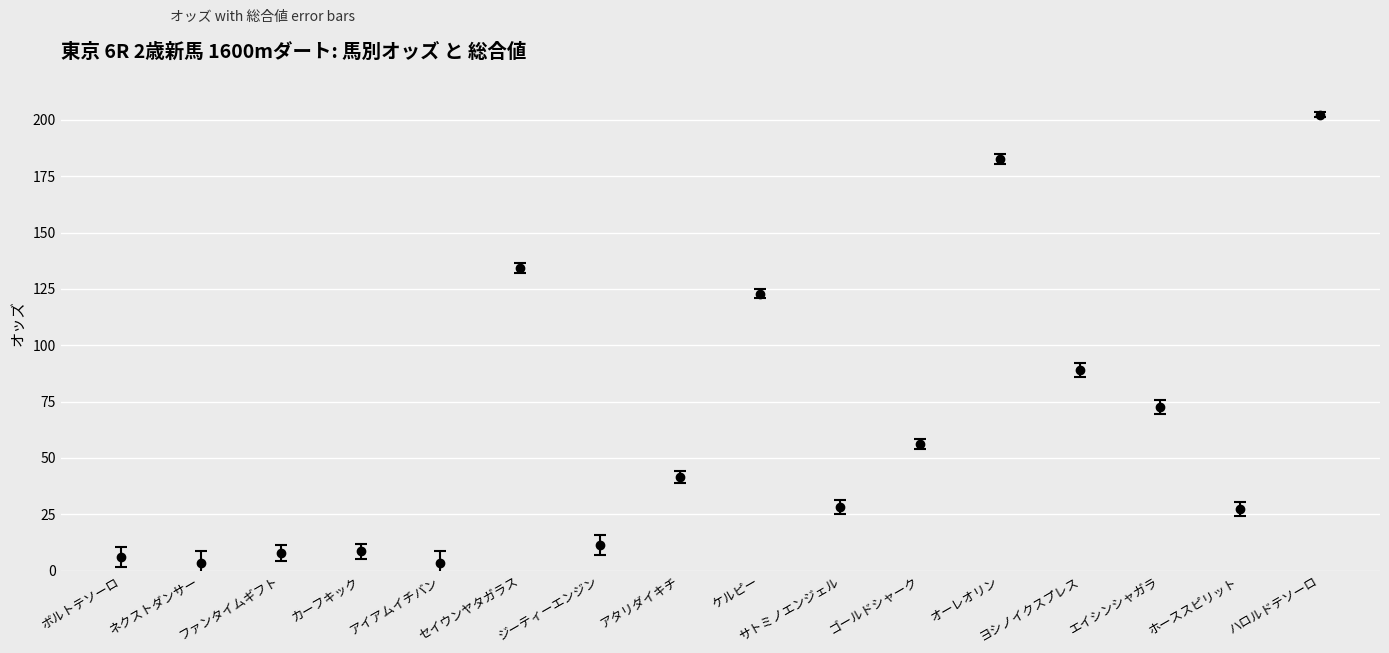

At which label is the value closest to 102?

ヨシノイクスプレス